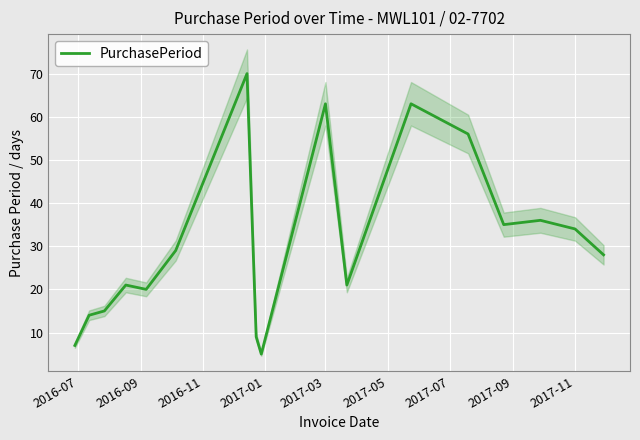

What is the minimum value for PurchasePeriod?

5